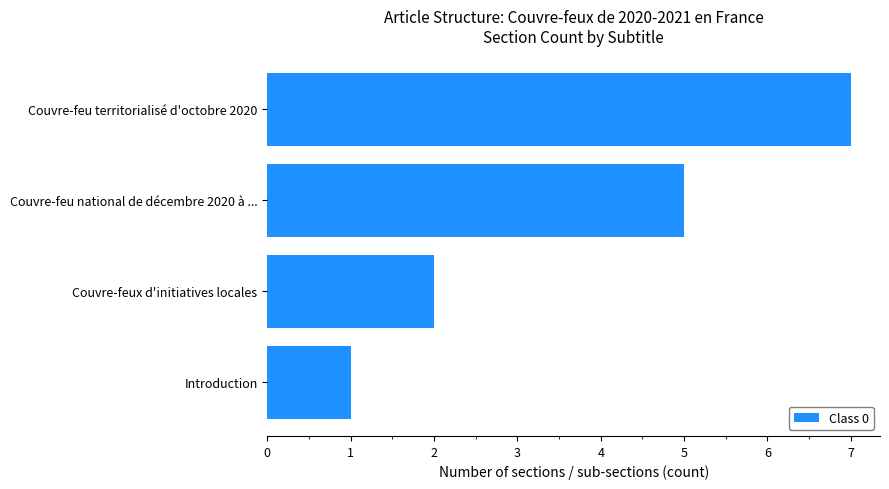

At which label is the value closest to 4?

Couvre-feu national de décembre 2020 à ...